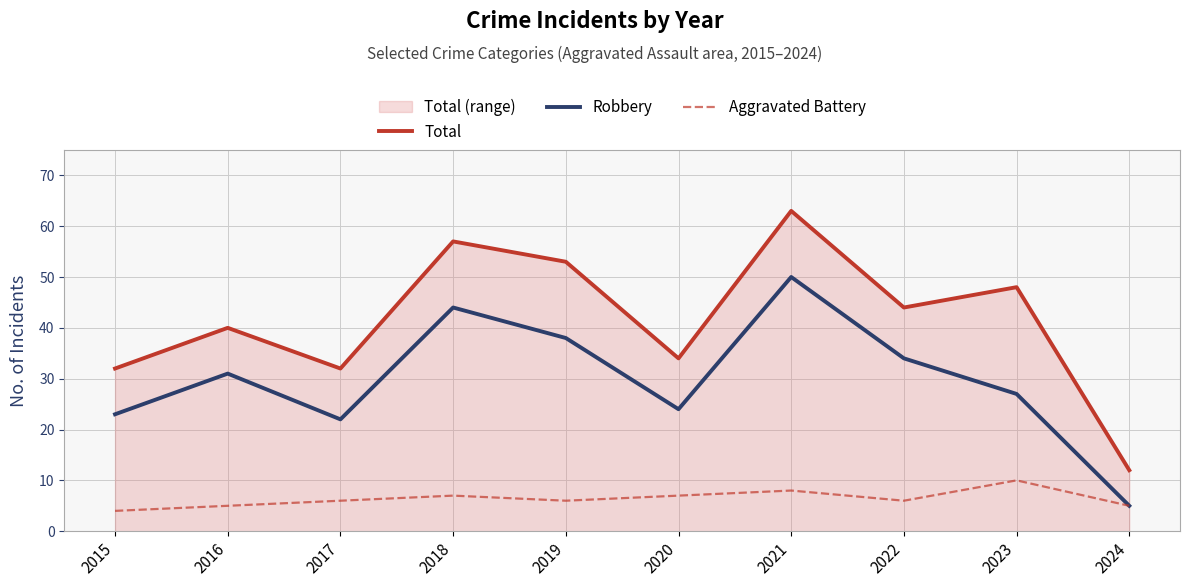

Reading left to right, extract all data points from this chart.

Total: 2015=32	2016=40	2017=32	2018=57	2019=53	2020=34	2021=63	2022=44	2023=48	2024=12
Robbery: 2015=23	2016=31	2017=22	2018=44	2019=38	2020=24	2021=50	2022=34	2023=27	2024=5
Aggravated Battery: 2015=4	2016=5	2017=6	2018=7	2019=6	2020=7	2021=8	2022=6	2023=10	2024=5